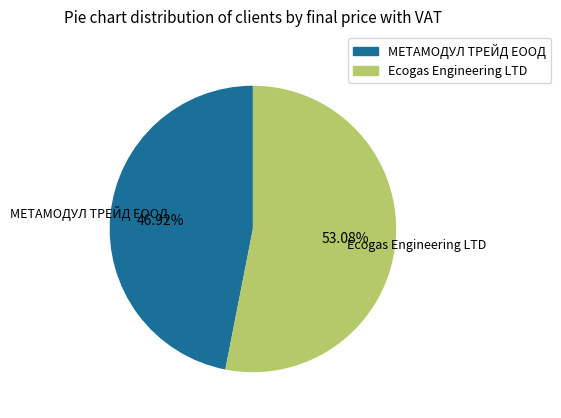

To the nearest percent, what is the average slice percentage?

50%